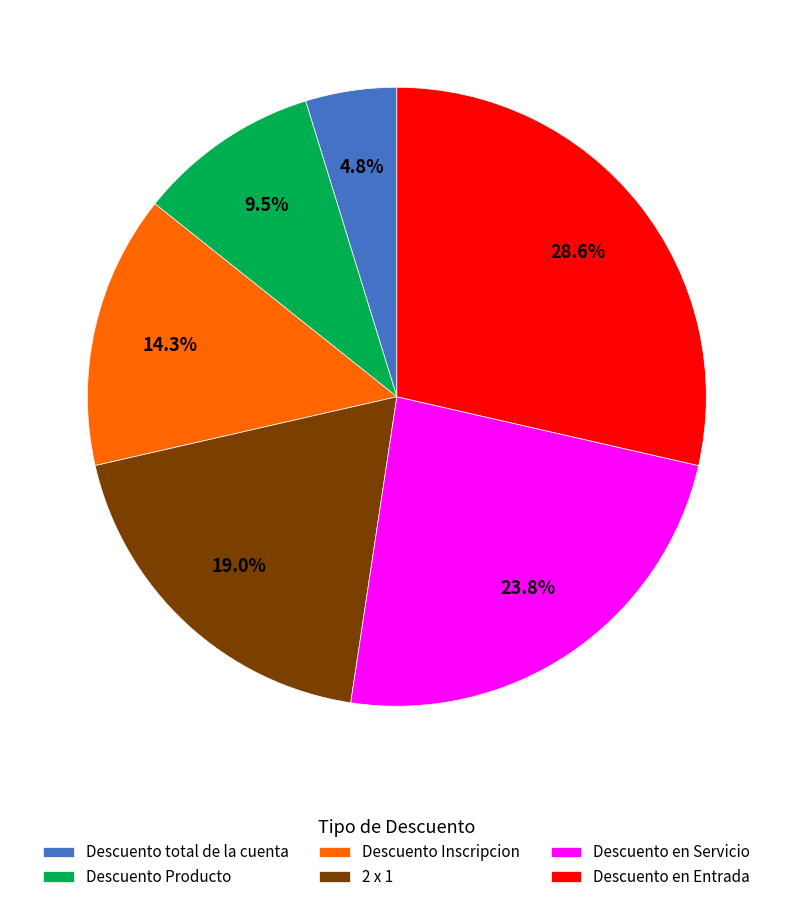

Between Descuento Producto and Descuento Inscripcion, which is larger?

Descuento Inscripcion